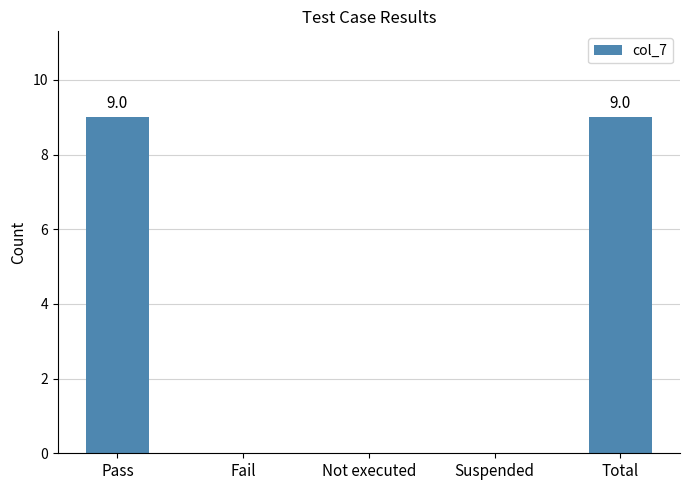

What is the average value?

4